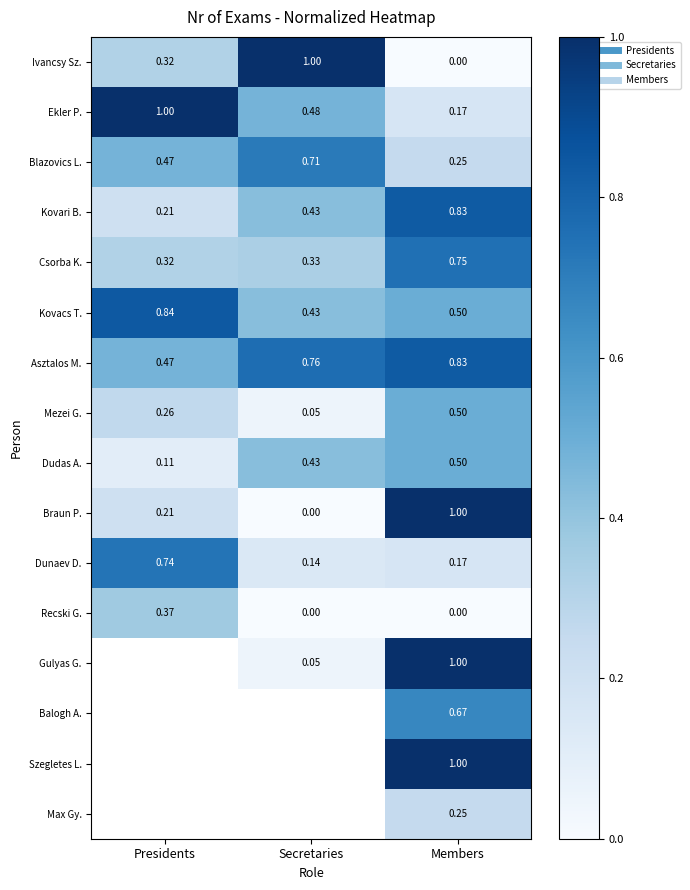

Between Secretaries and Presidents, which is larger?

Secretaries